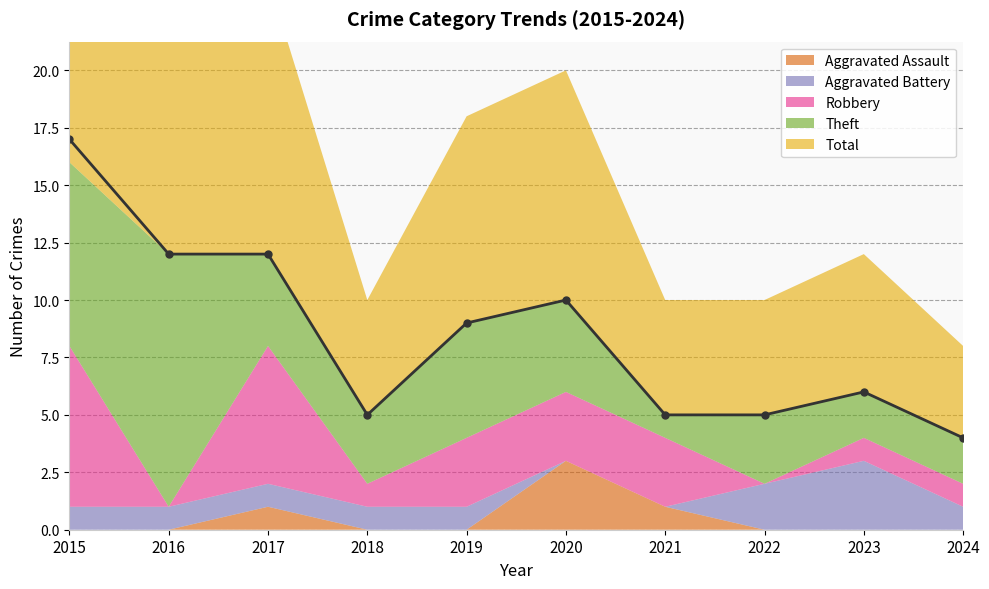

At which label does Theft reach its peak?

2016